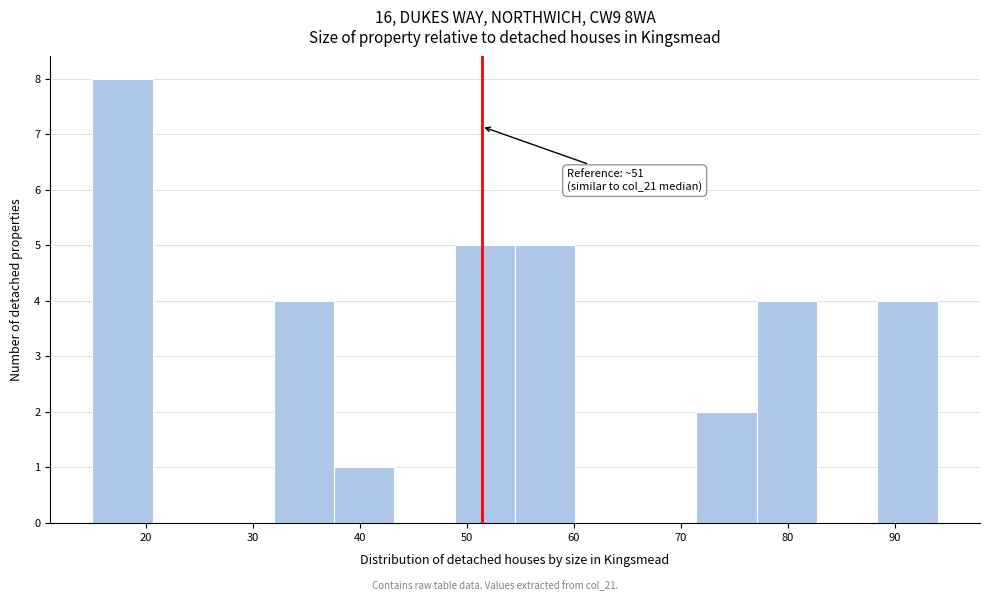

Which range on the x-axis has the tallest bar?

15 to 21